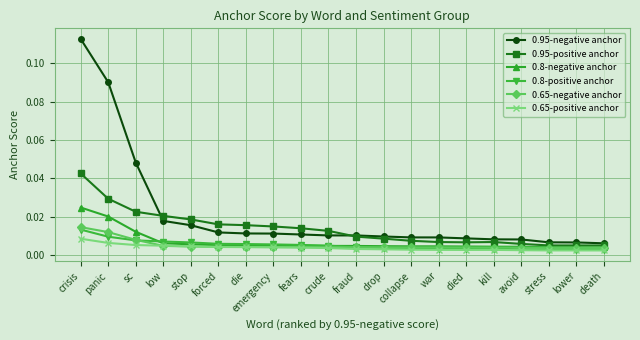

True or false: 0.95-positive anchor and 0.8-positive anchor intersect in this chart.

False